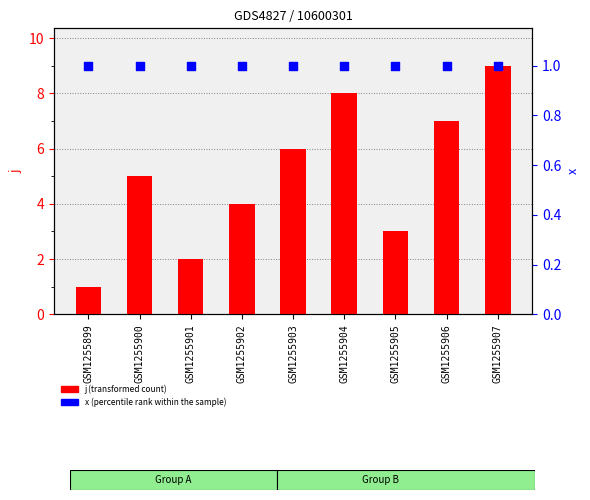

Which series reaches the maximum Y coordinate?

j (transformed count)